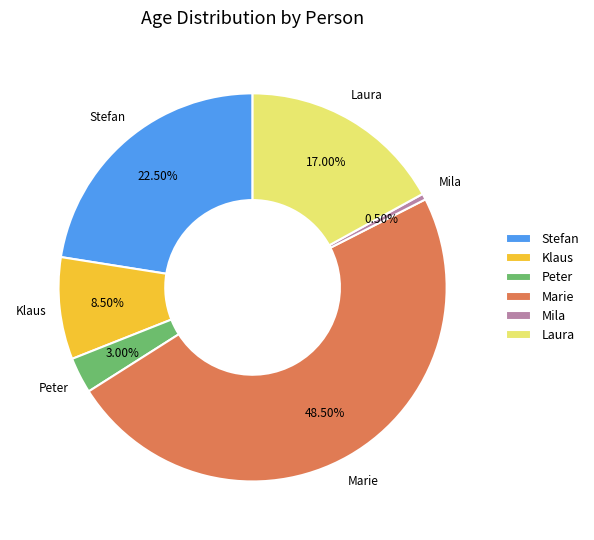

To the nearest percent, what is the difference between the Peter and Laura slice percentages?

14%